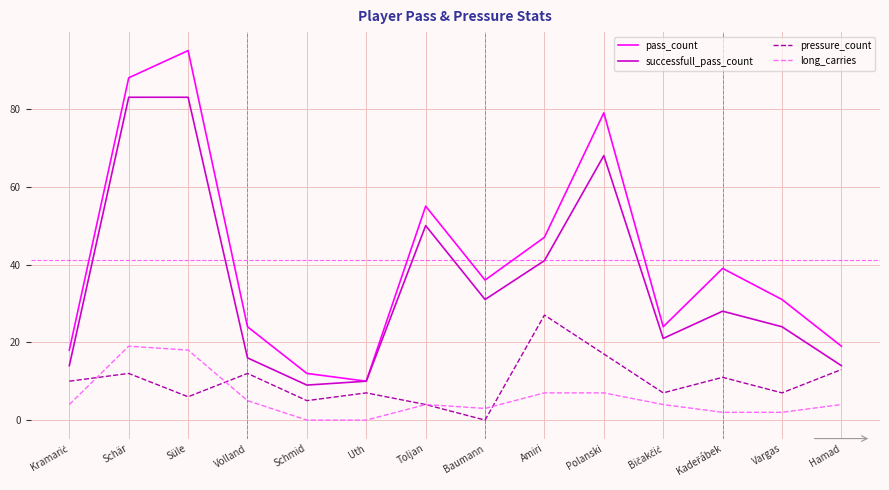

Rank the series at Amiri from lowest to highest value.

long_carries, pressure_count, successfull_pass_count, pass_count